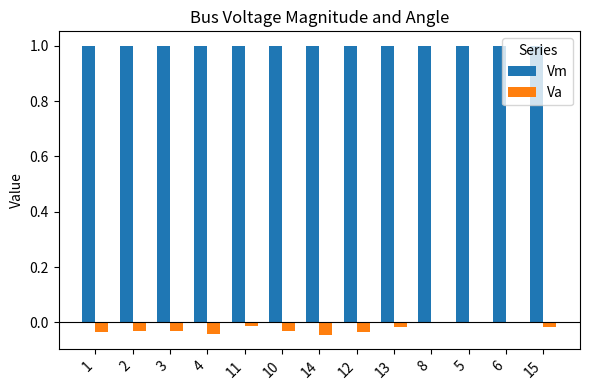

What is the greatest value displayed?

1.0